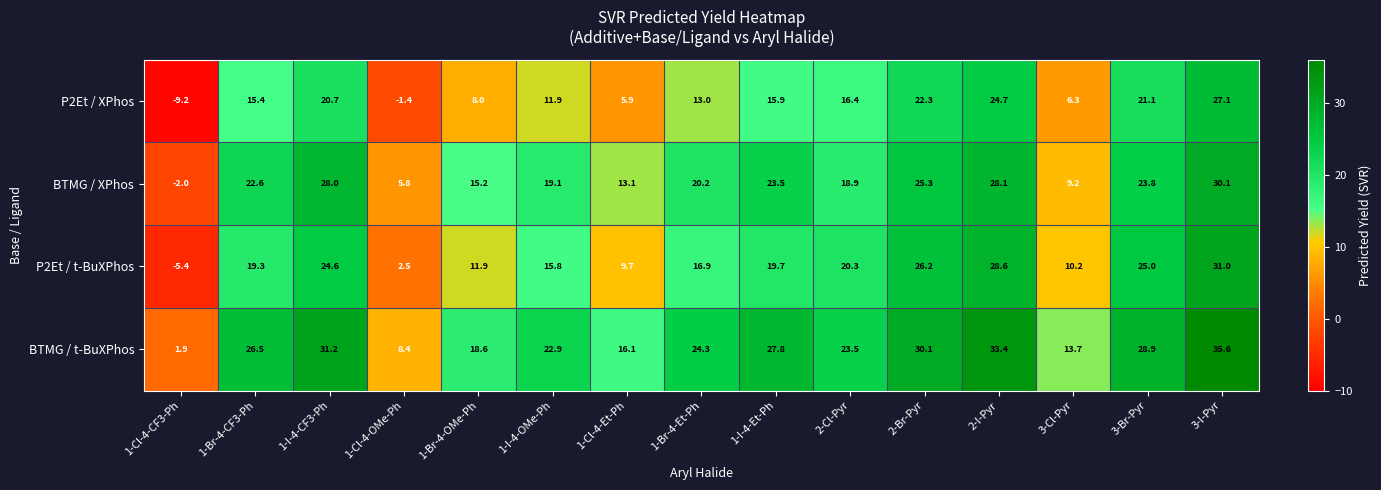

Rank the series at 2-Br-Pyr from lowest to highest value.

P2Et / XPhos, BTMG / XPhos, P2Et / t-BuXPhos, BTMG / t-BuXPhos